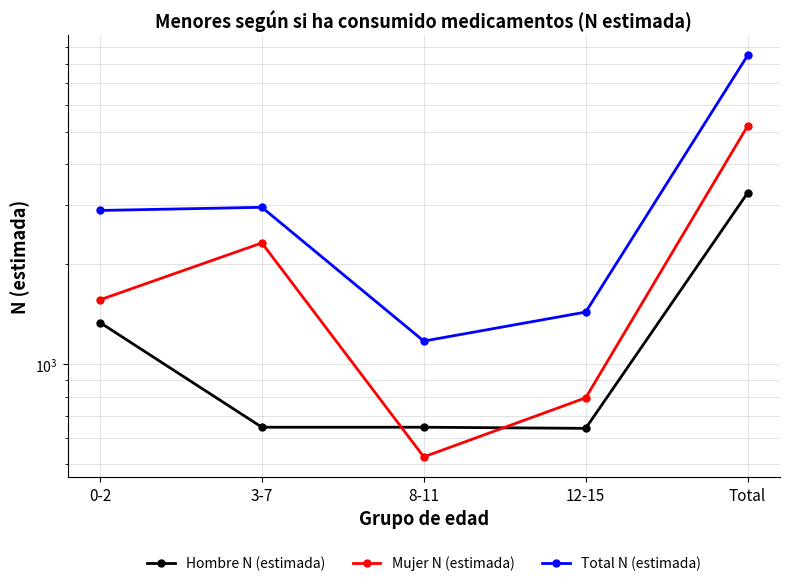

True or false: Total N (estimada) and Mujer N (estimada) intersect in this chart.

False